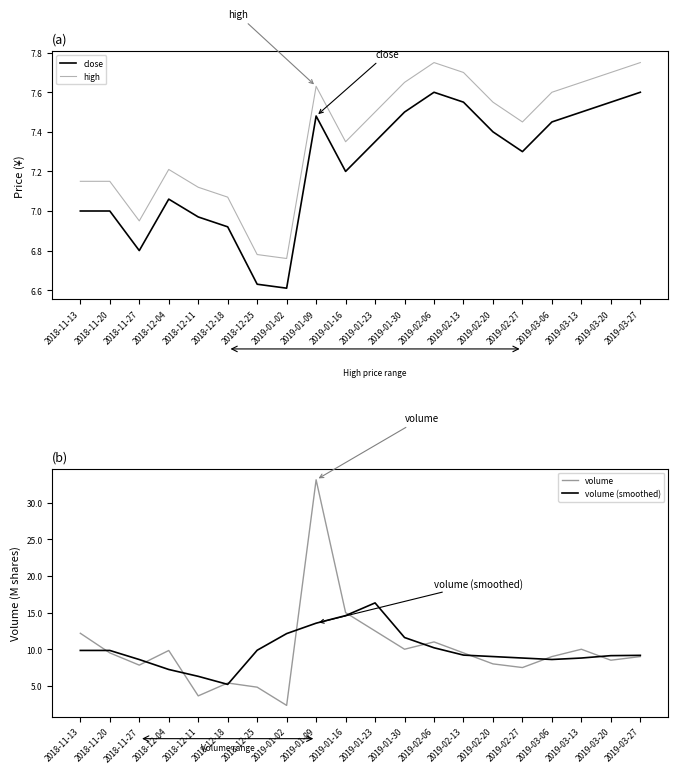

True or false: volume has more than 1 interior local peaks.

True